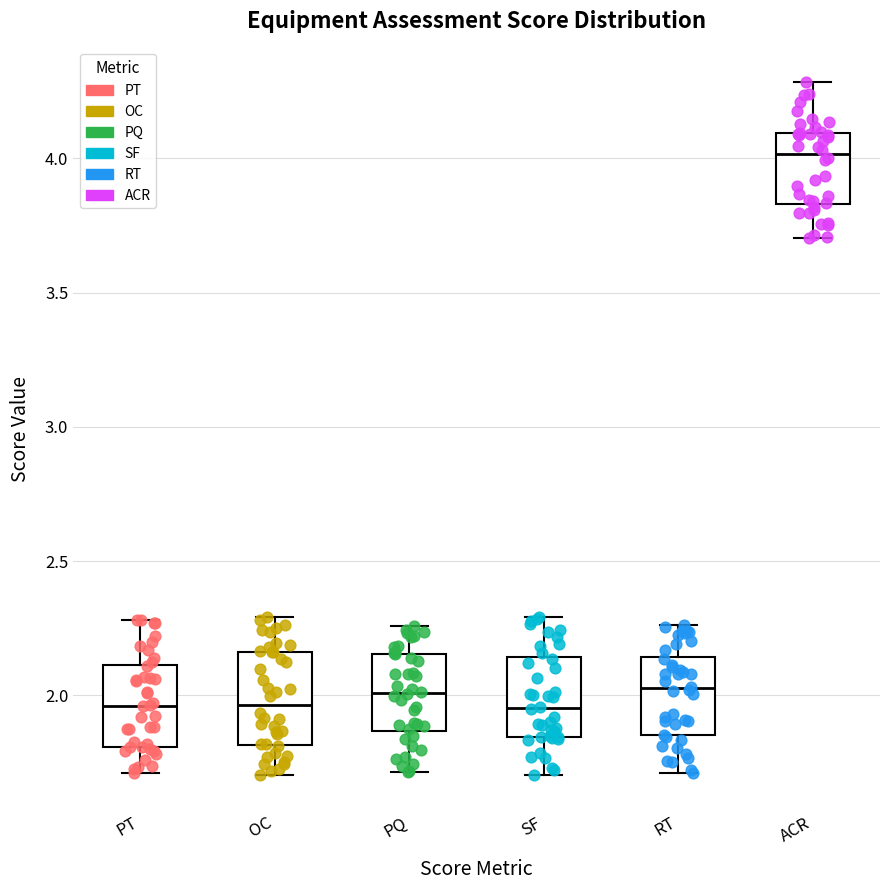

Reading left to right, transcribe this box plot: for each box, give where its median line is, the range the box spans, and where its two whiskers end, as read against the y-axis. The values are not printed on the chart, so give them approximately, as read against the axis.

PT: median 1.95, box 1.80 to 2.10, whiskers 1.70 to 2.30
OC: median 1.95, box 1.80 to 2.15, whiskers 1.70 to 2.30
PQ: median 2.00, box 1.85 to 2.15, whiskers 1.70 to 2.25
SF: median 1.95, box 1.85 to 2.15, whiskers 1.70 to 2.30
RT: median 2.05, box 1.85 to 2.15, whiskers 1.70 to 2.25
ACR: median 4.00, box 3.85 to 4.10, whiskers 3.70 to 4.30